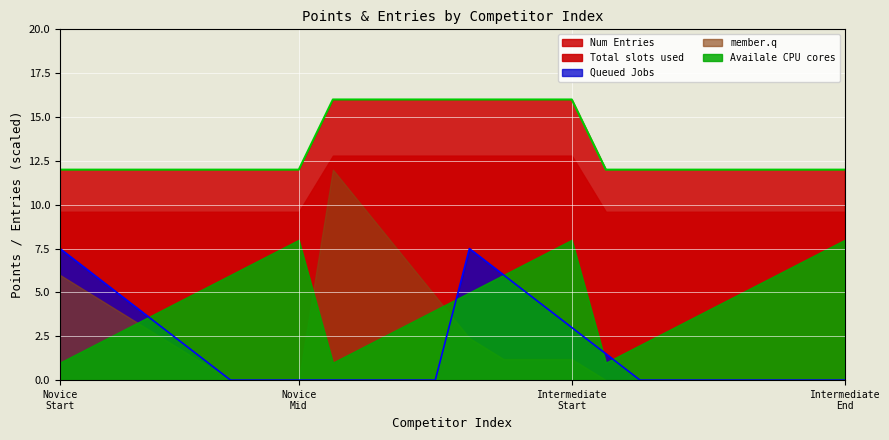

True or false: Intermediate and Num_Entries cross at least once.

False